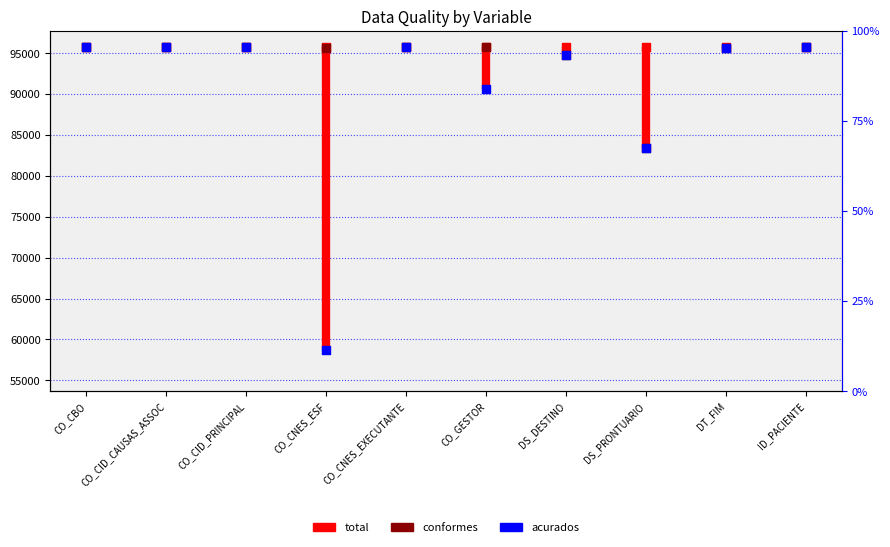

What is the total value across all series at ID_PACIENTE?

287132